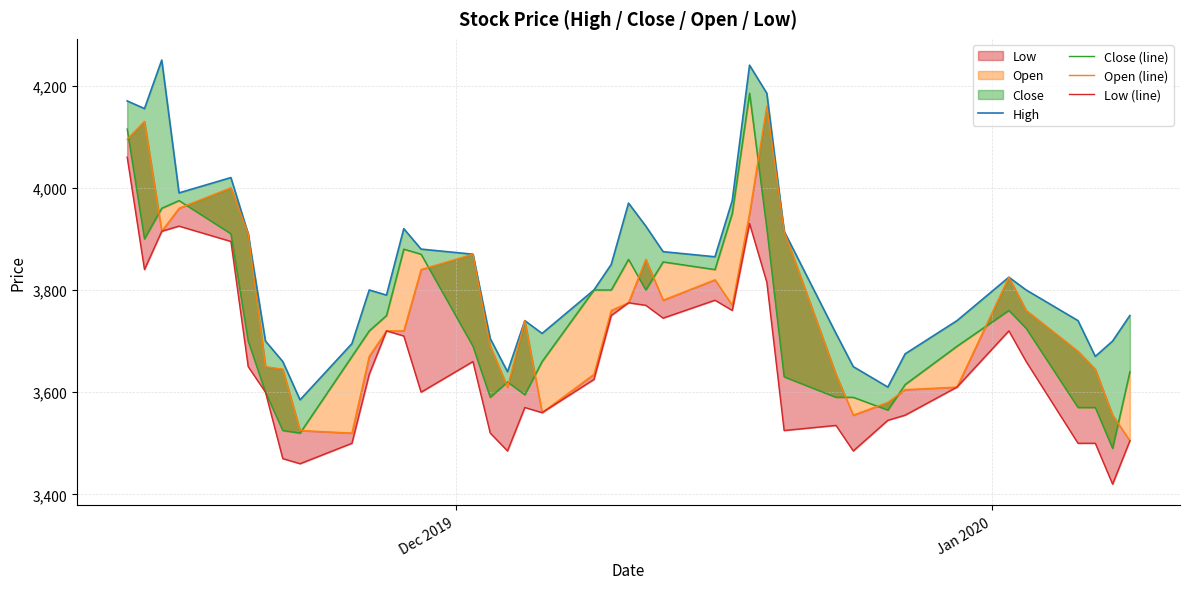

At how many categories does at least one series exceed 3547?

40